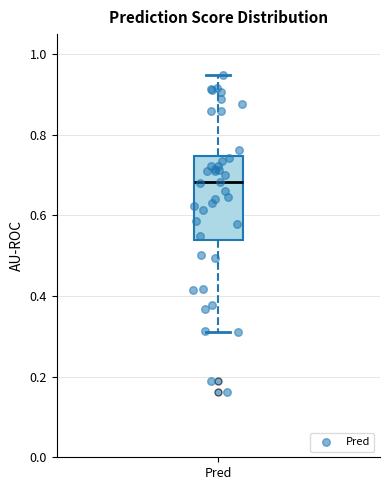

Read this box plot against the y-axis: the position of the median line, the range covered by the box, and the ends of both whiskers. The values are not printed on the chart, so give them approximately, as read against the axis.

median 0.68, box 0.54 to 0.74, whiskers 0.30 to 0.94